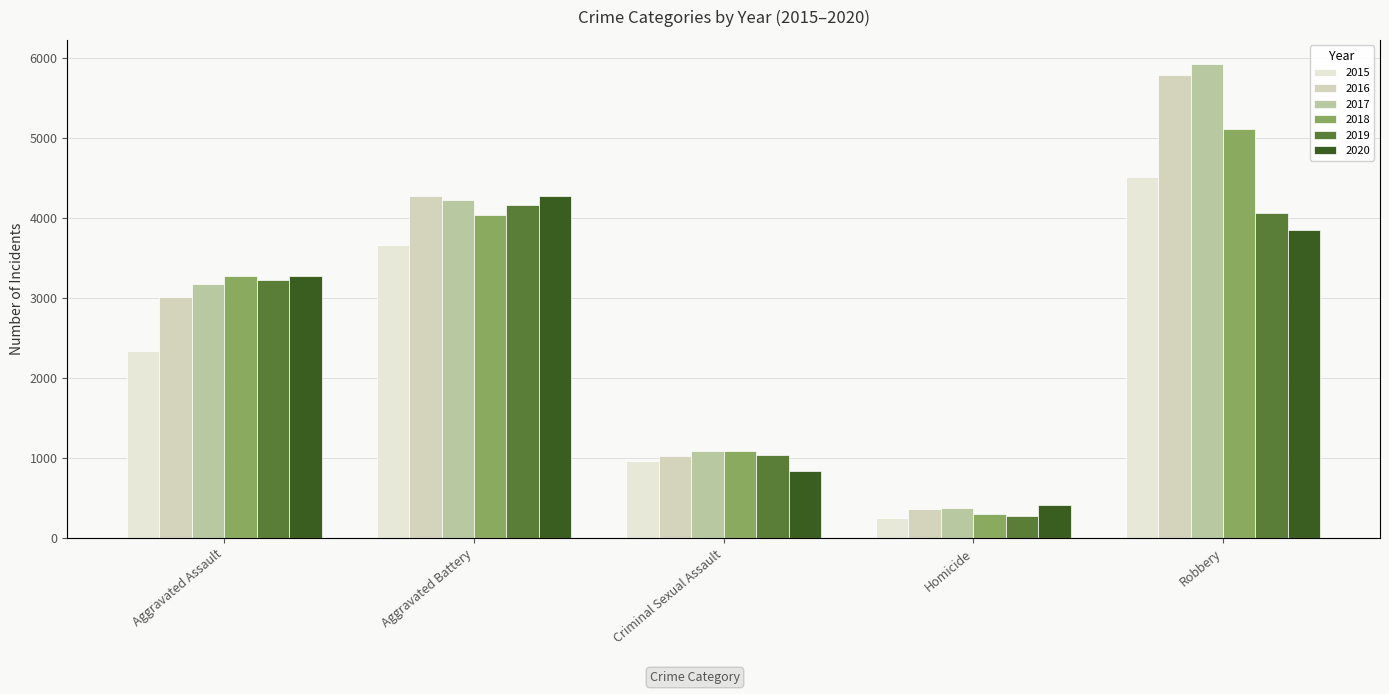

Which series has the largest total across all categories?

2017